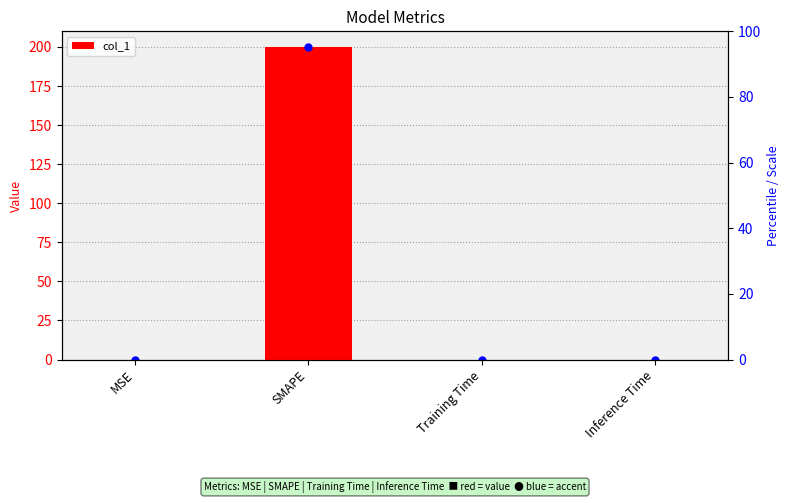

What is the sum of all values?

200.0